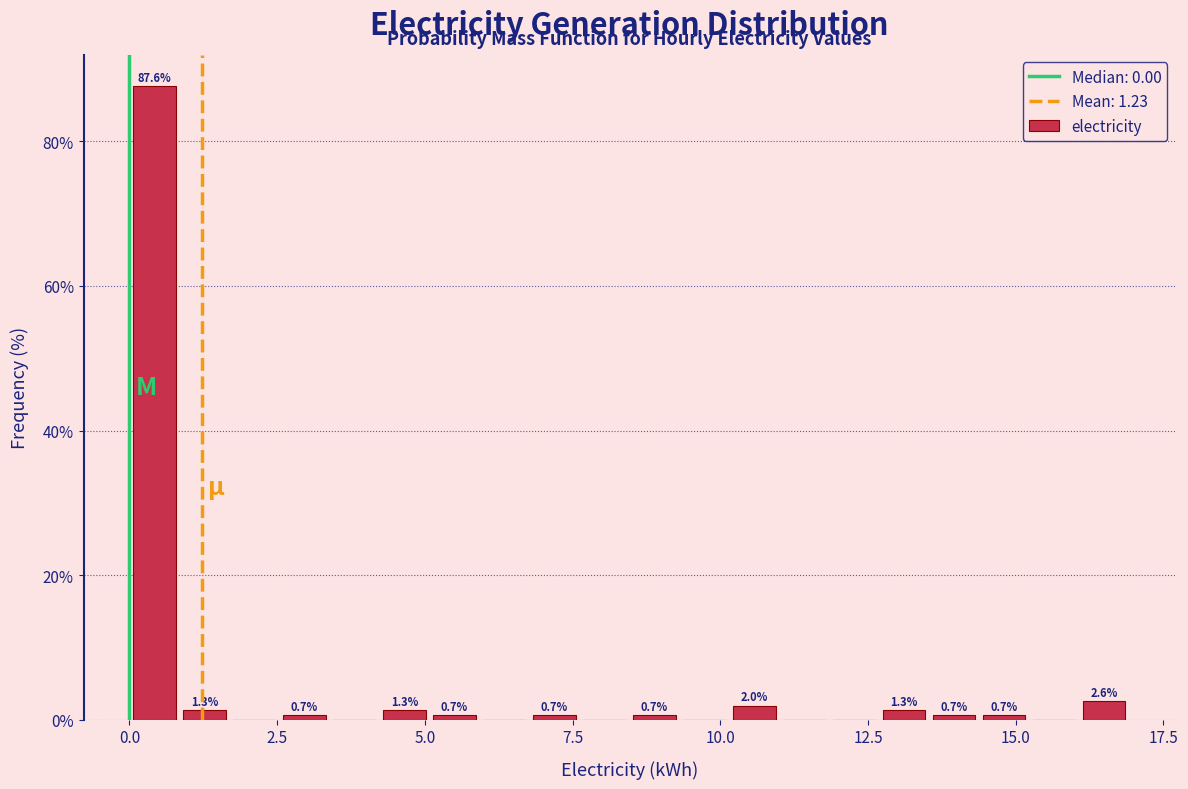

Around what value on the x-axis is the tallest bar? Give the approximate position of its centre, as read against the axis.

0.5